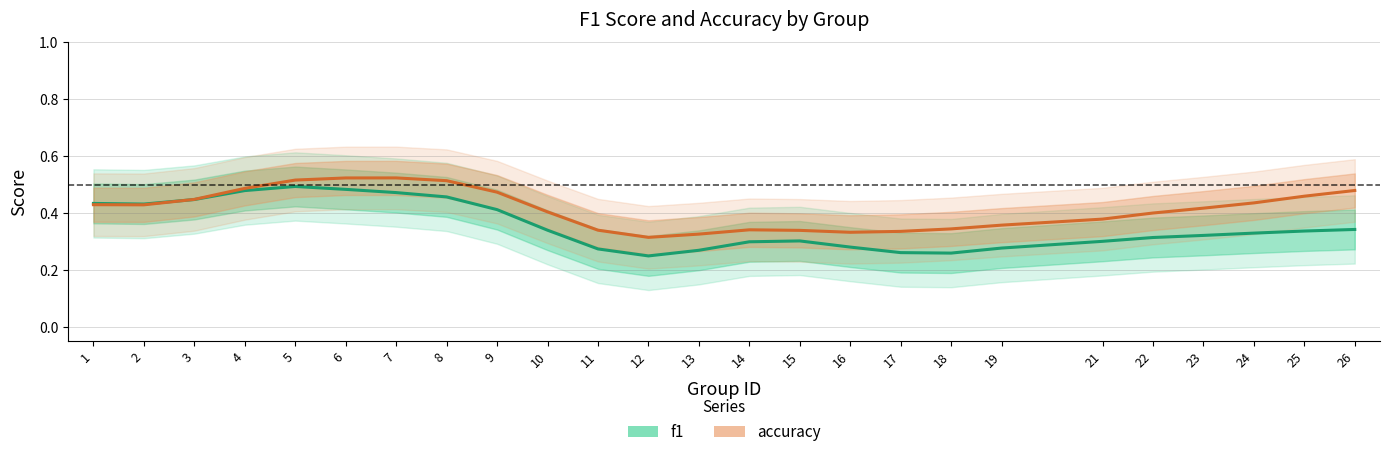

List the series in order of their peak value, lowest first.

f1, accuracy